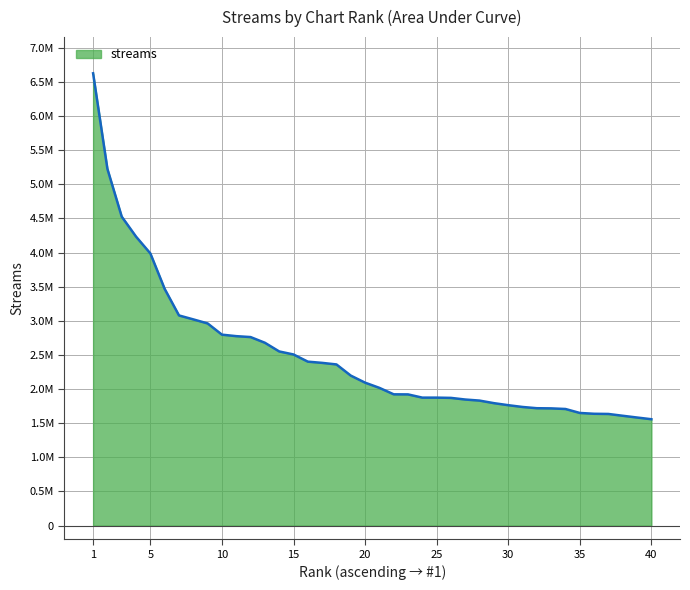

How many lines are shown in the chart?

1